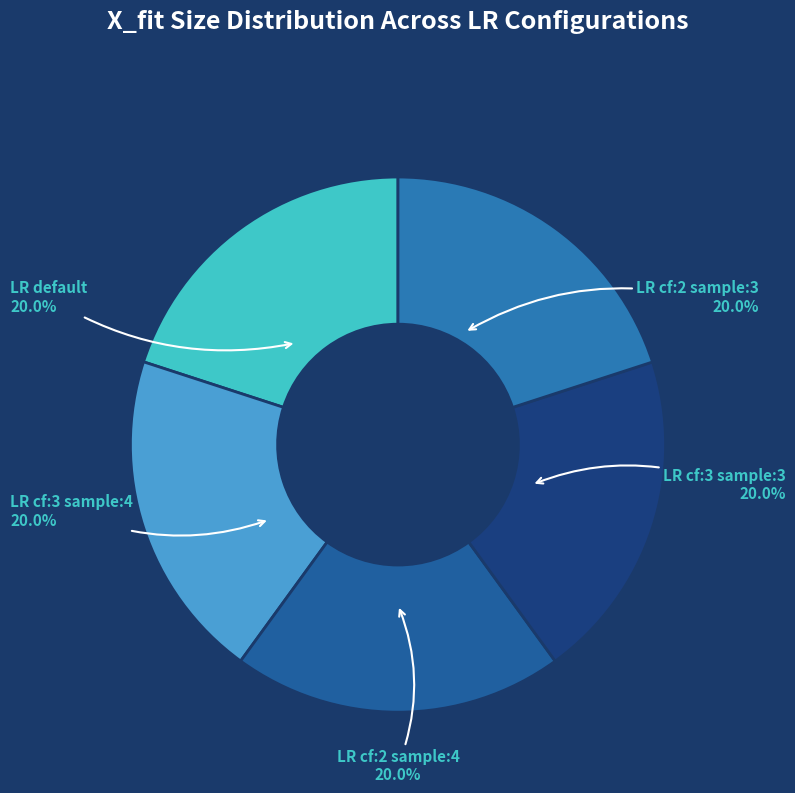

True or false: LR cf:3 sample:4 accounts for 20% of the total.

True